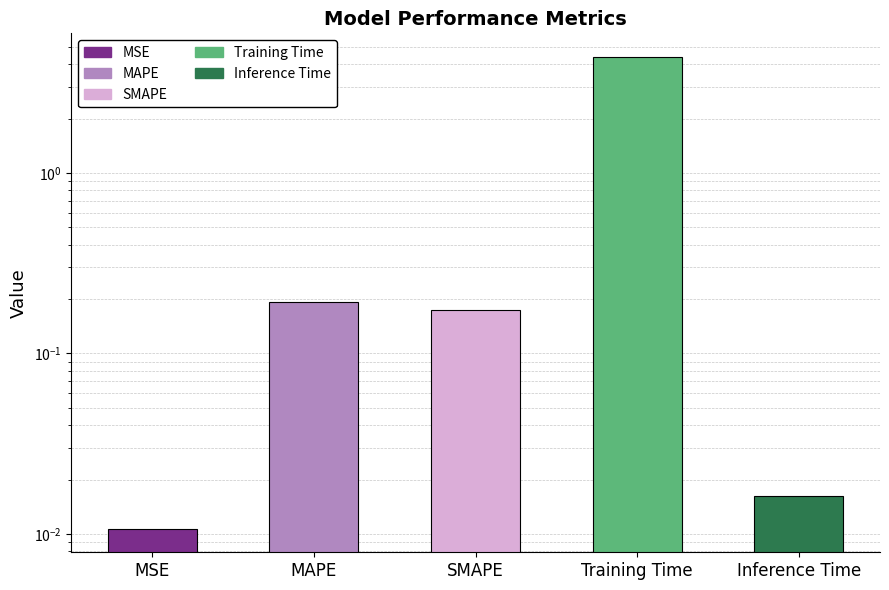

The chart shows a value of 0.0 at MSE. True or false?

False